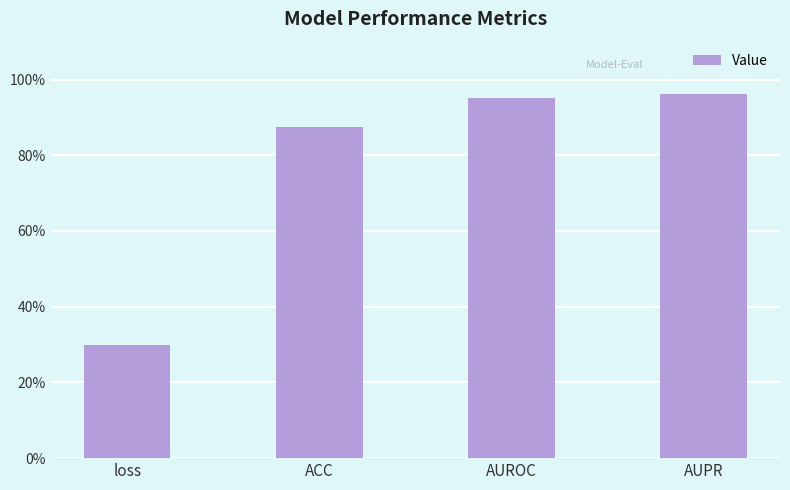

Are the bars horizontal?

No